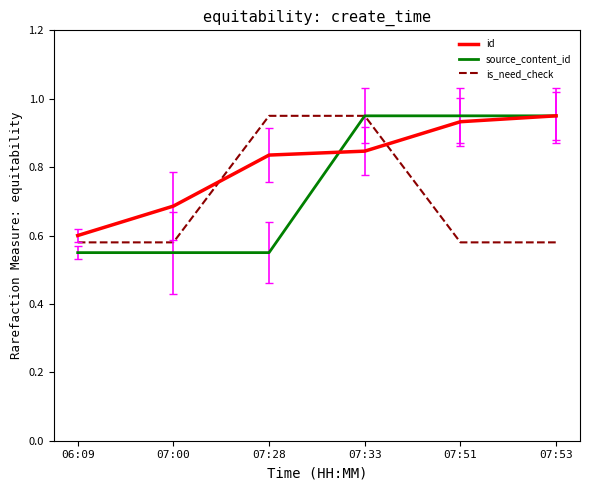

At which label is id closest to 0?

06:09